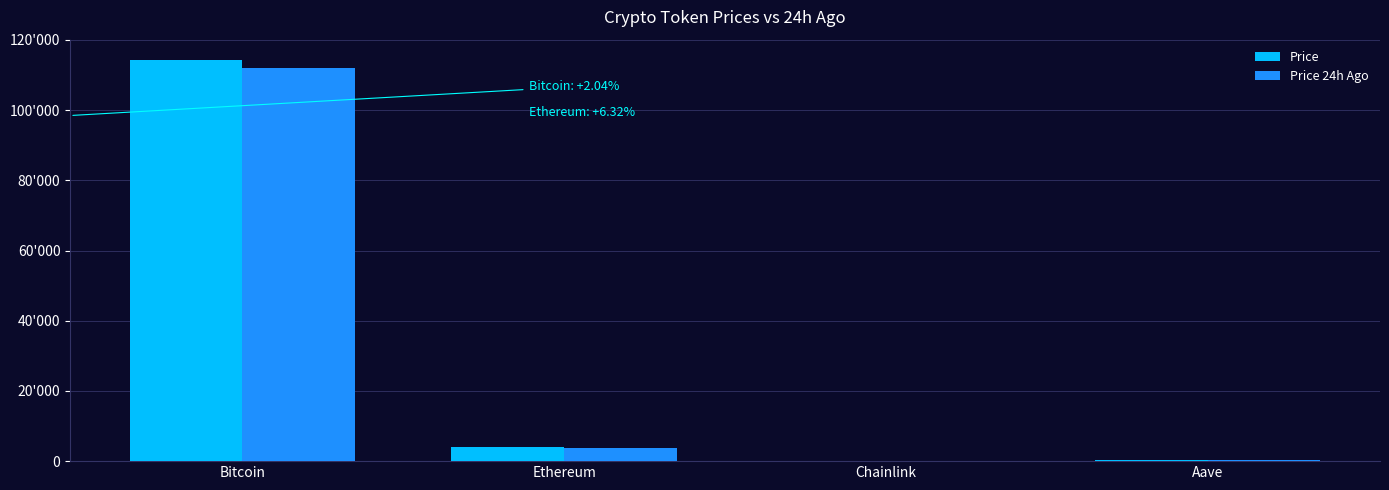

What is the label of the 4th bar from the right?

Bitcoin